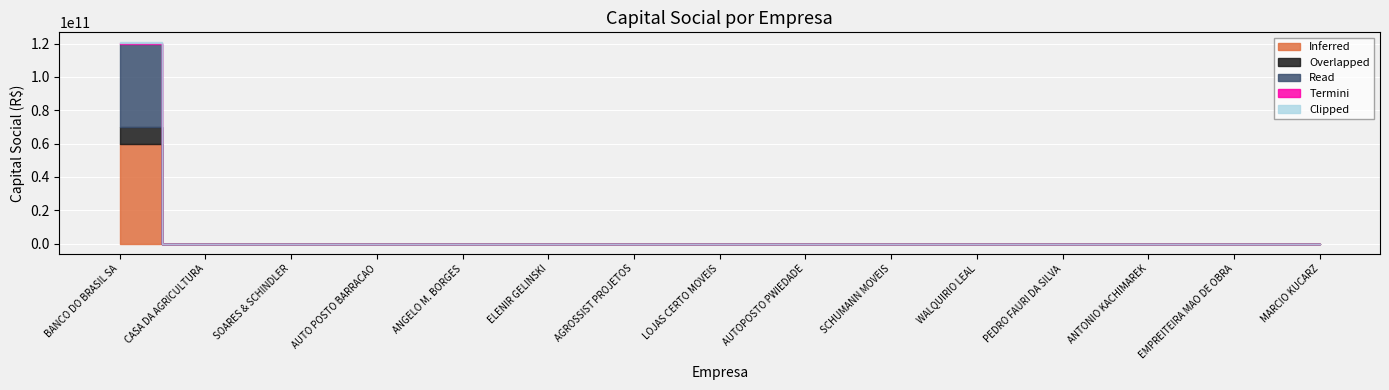

True or false: Overlapped and Termini intersect in this chart.

False